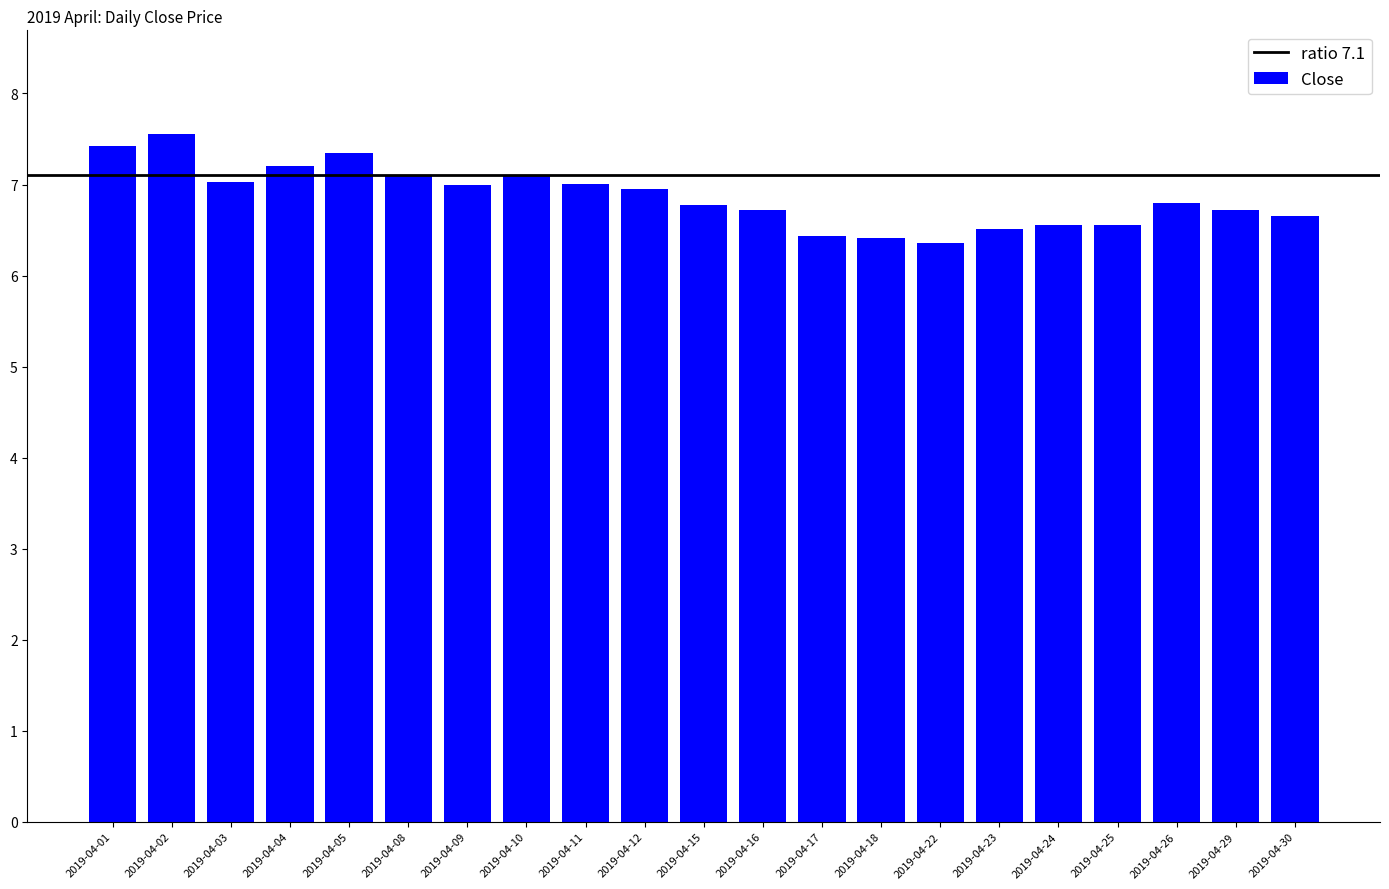

Is it true that the value at 2019-04-04 is 7.2?

True